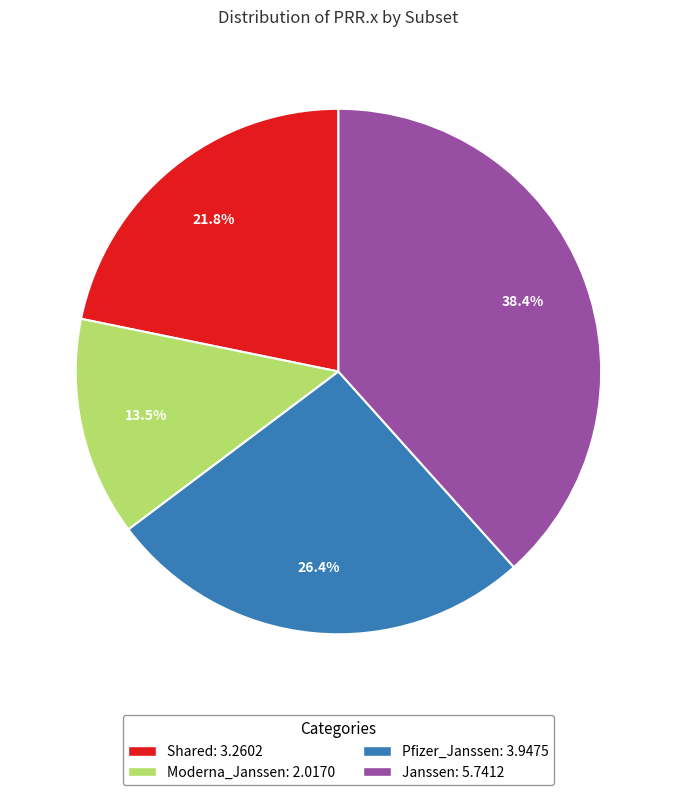

To the nearest percent, what is the difference between the Shared and Janssen slice percentages?

17%